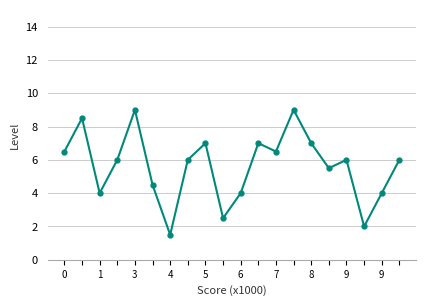

What is the difference between the maximum and second lowest values?

7.0